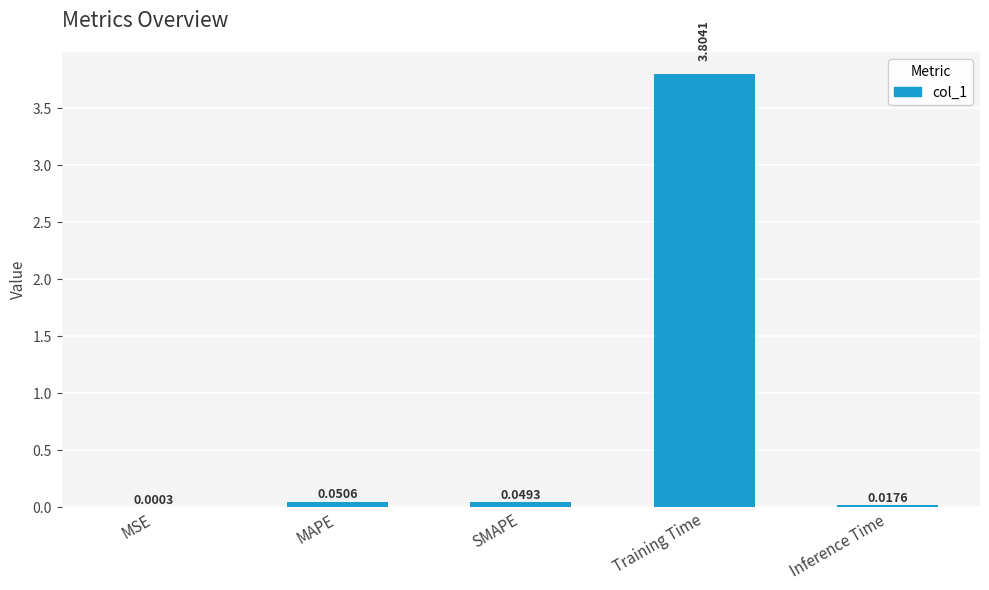

Which label corresponds to the largest value in the chart?

Training Time